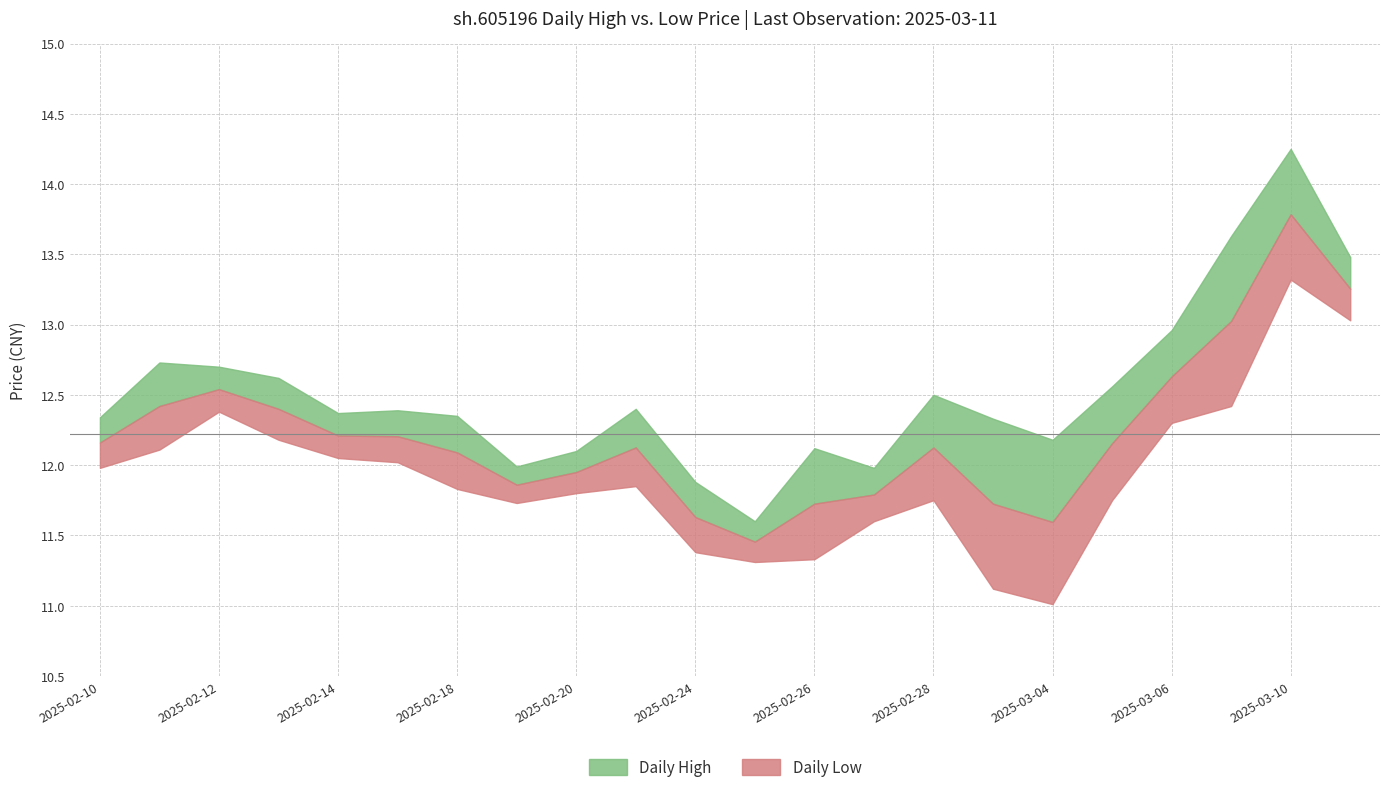

What is the sum of all high values?

275.5